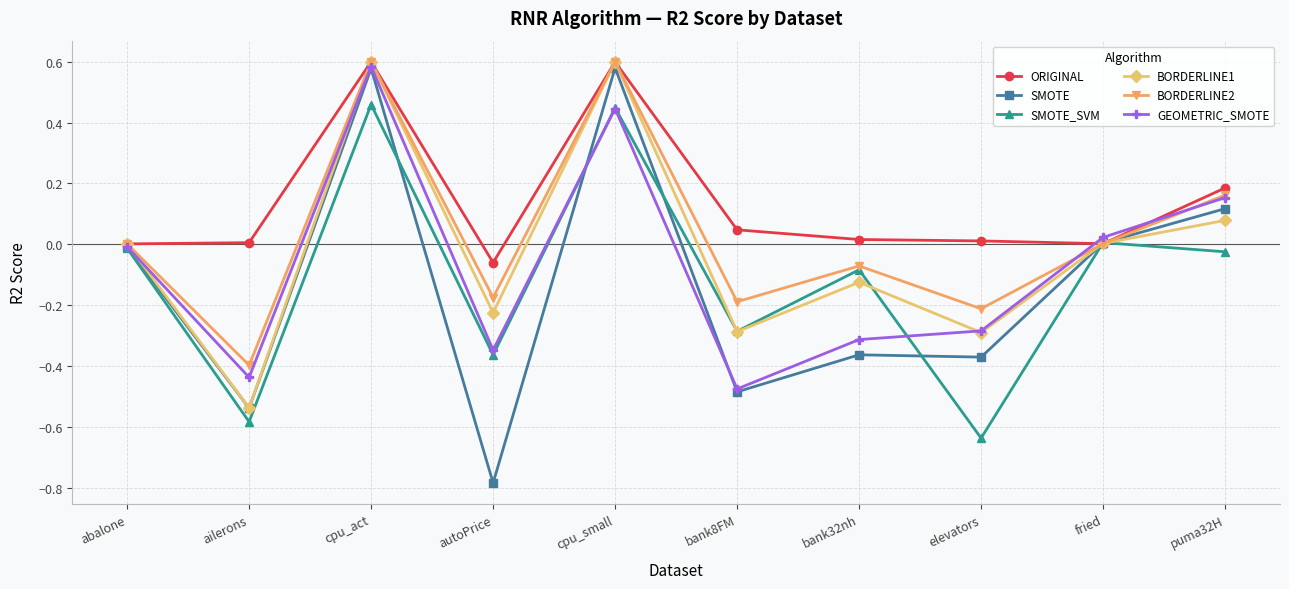

Which category has the lowest value across all series?

autoPrice